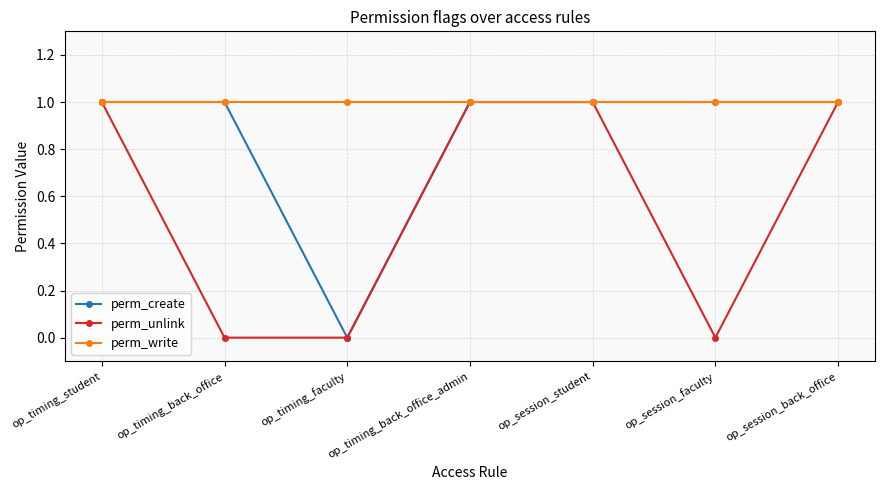

Which series has the largest total across all categories?

perm_write